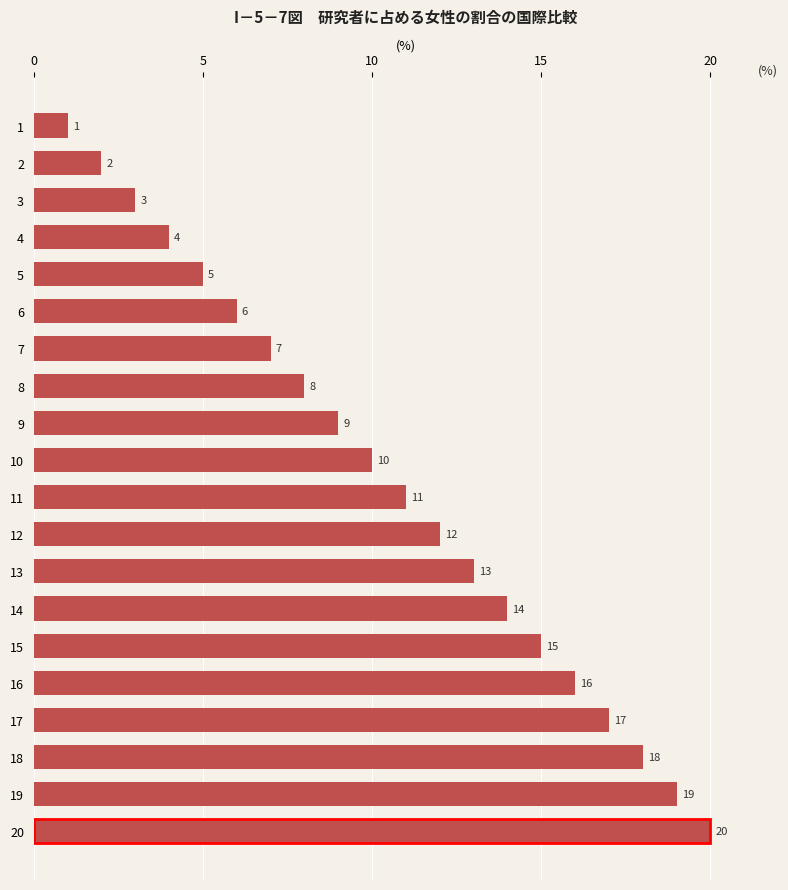

List the labels in order of value, largest first.

20, 19, 18, 17, 16, 15, 14, 13, 12, 11, 10, 9, 8, 7, 6, 5, 4, 3, 2, 1